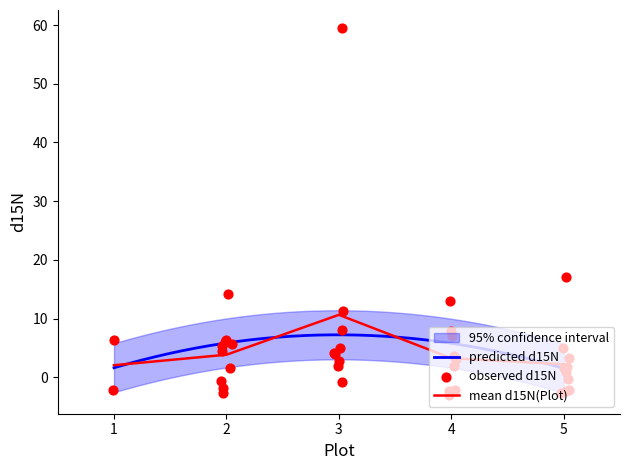

Which has a higher value, 34 or 2?

34